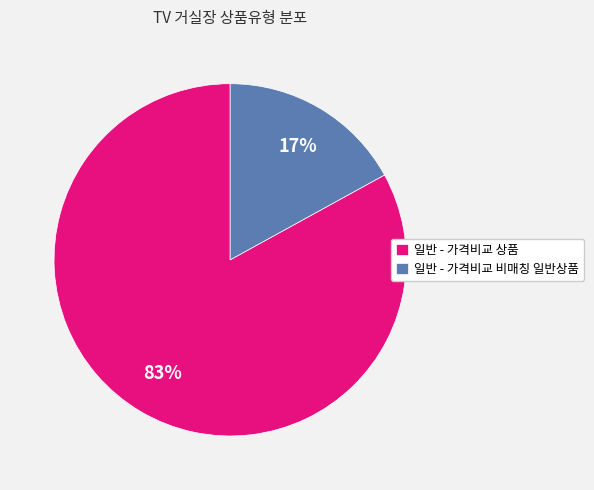

To the nearest percent, what portion does 일반 - 가격비교 비매칭 일반상품 represent?

17%